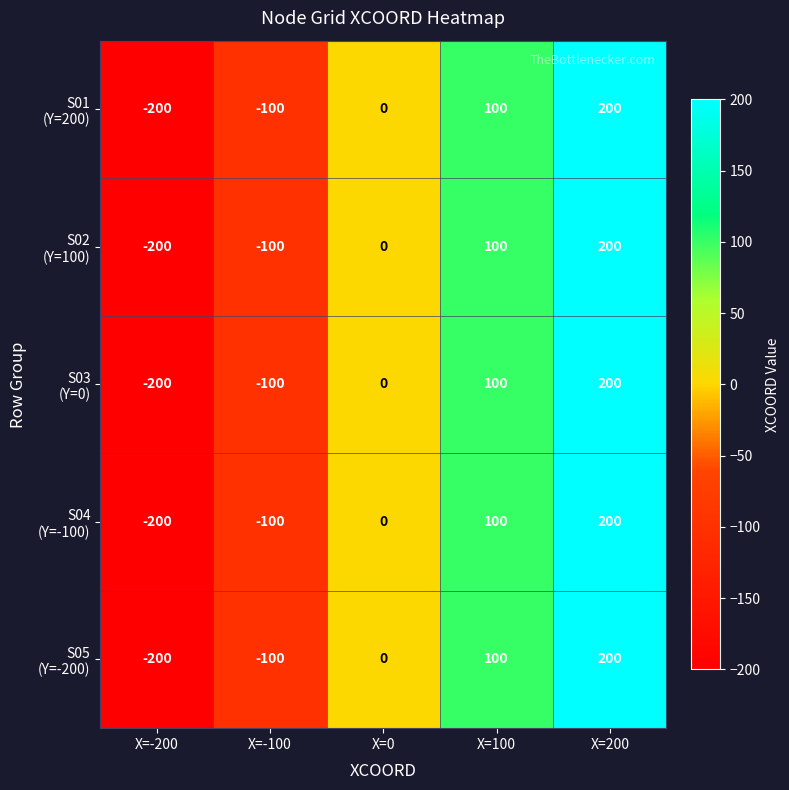

Which label corresponds to the smallest value in the chart?

X=-200